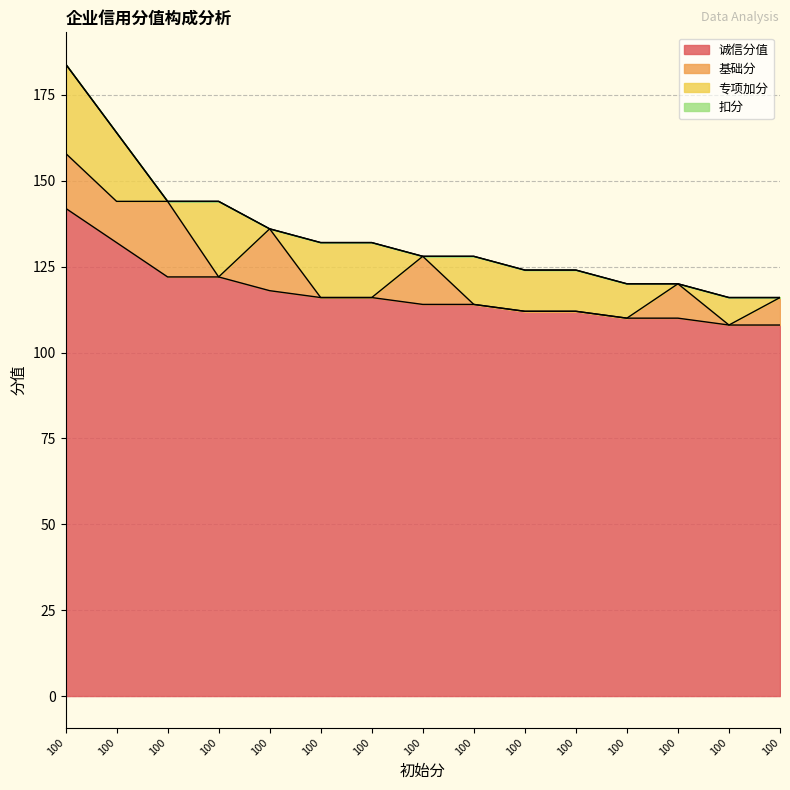

Which series changed the most between 100 and 100?

专项加分